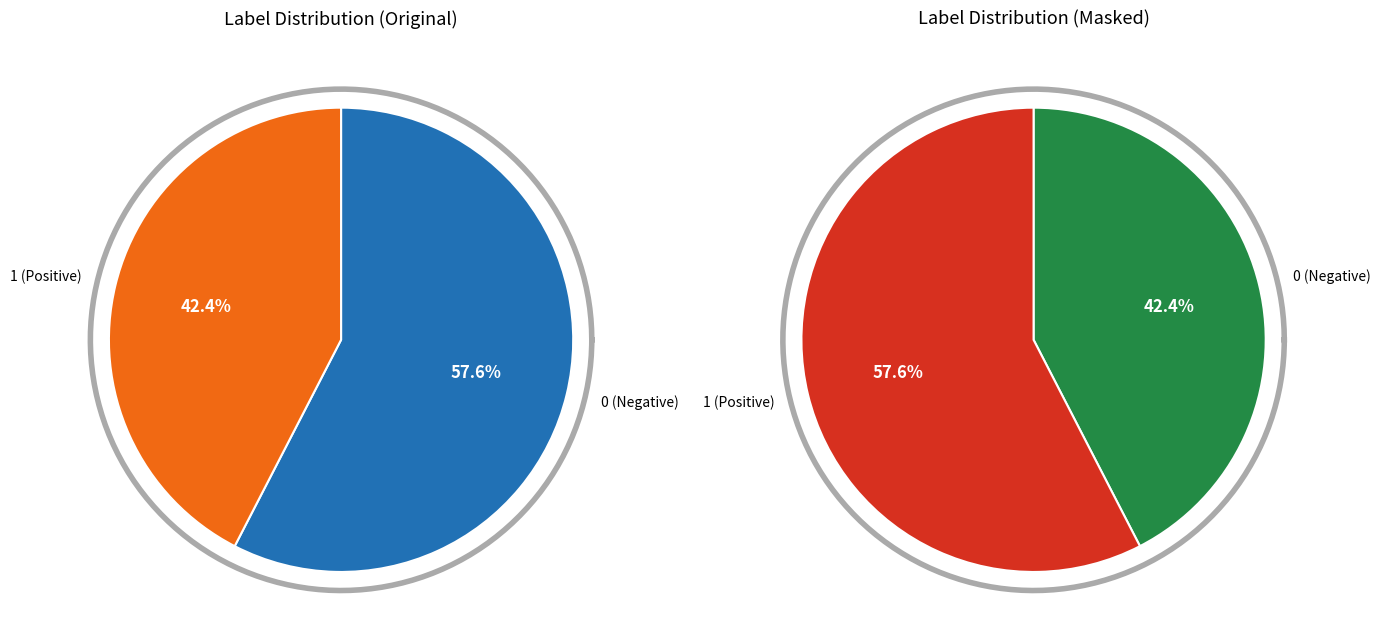

Count the number of slices in the pie.

2